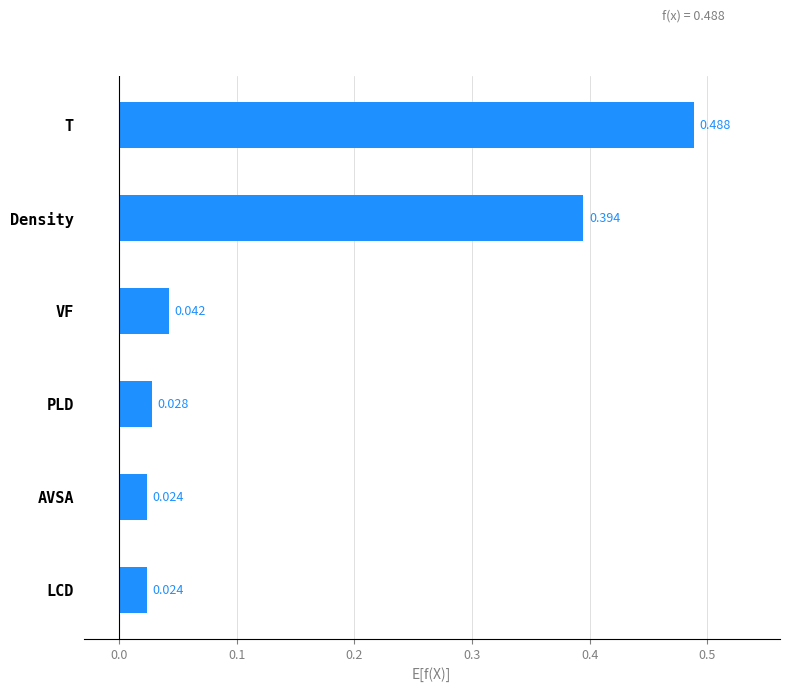

Which label corresponds to the largest value in the chart?

T